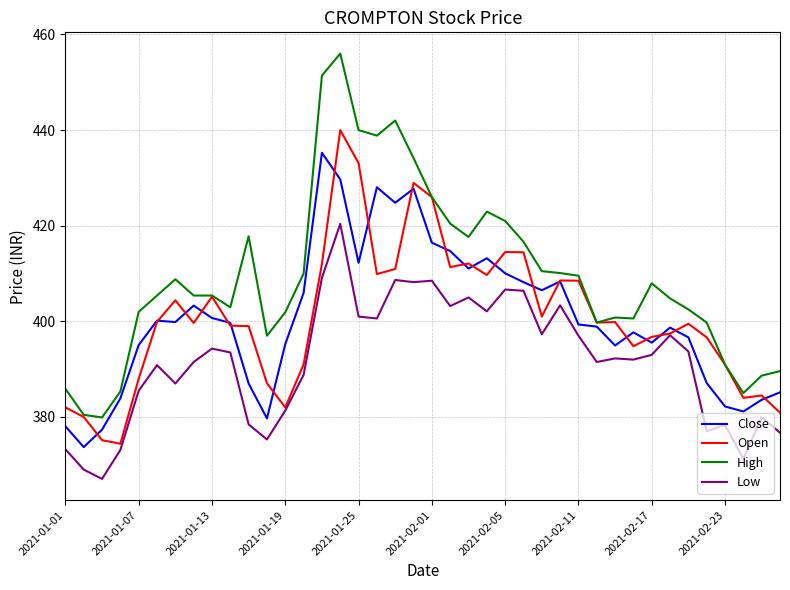

Count the number of data series in this chart.

4